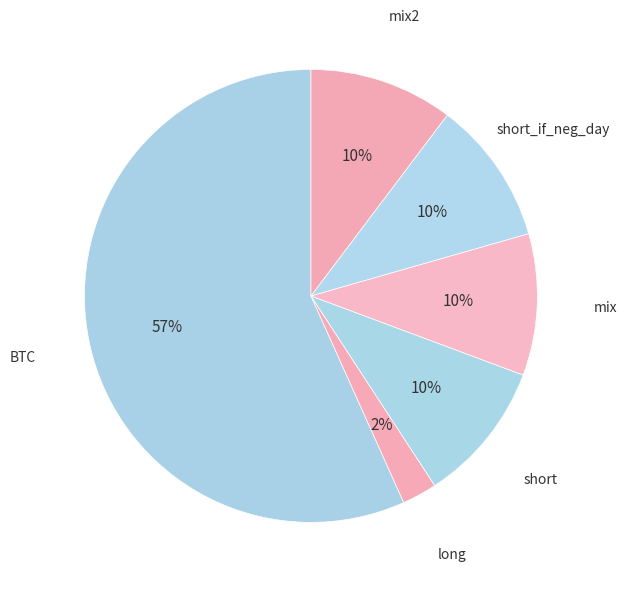

To the nearest percent, what percentage of the pie is mix2?

10%